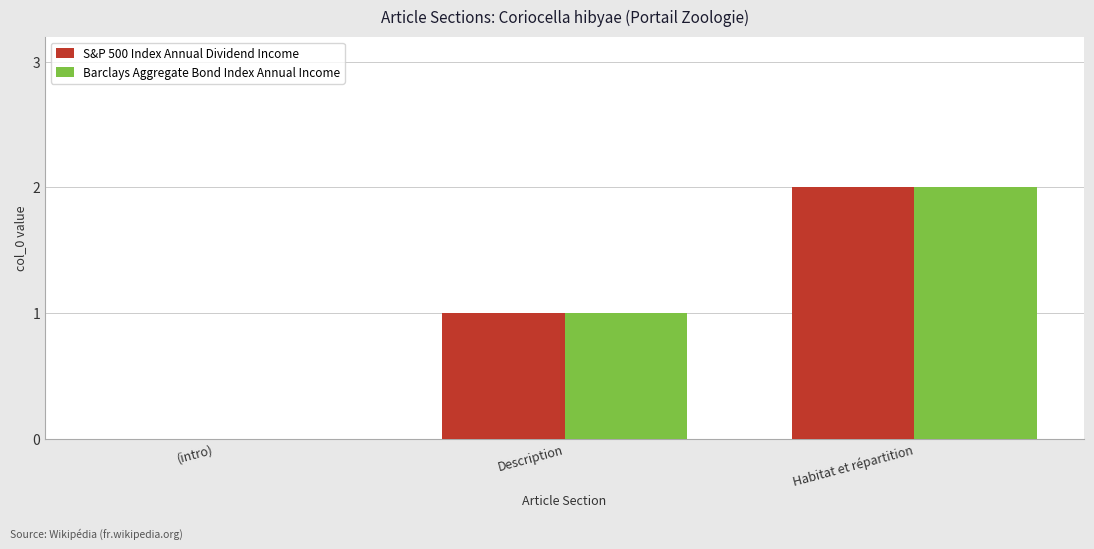

Reading right to left, what are all the values shown in this chart?

S&P 500 Index Annual Dividend Income: Habitat et répartition=2	Description=1	(intro)=0
Barclays Aggregate Bond Index Annual Income: Habitat et répartition=2	Description=1	(intro)=0